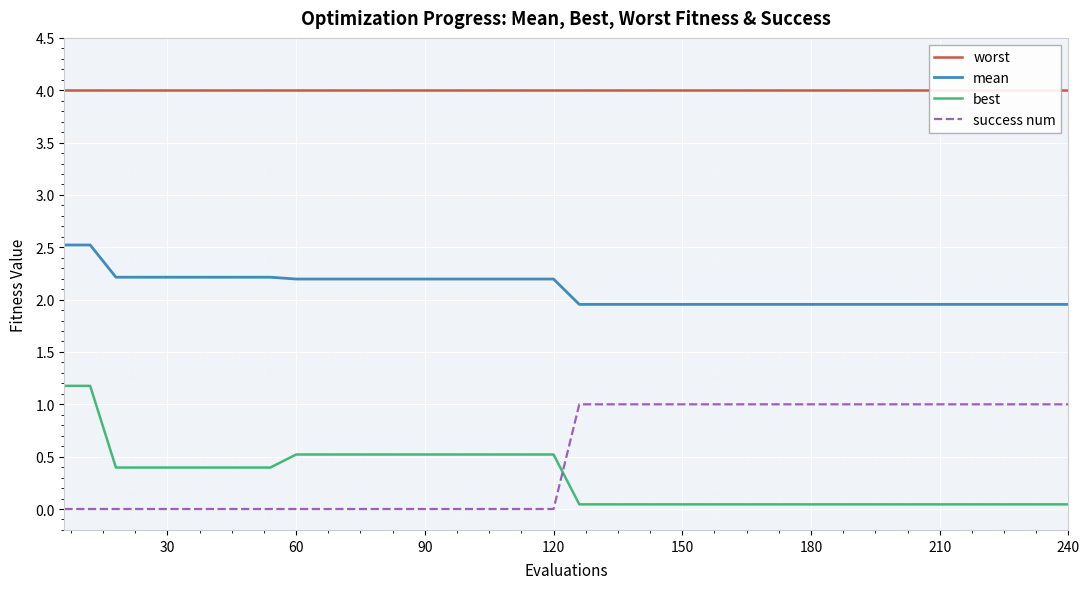

True or false: mean has a value of 2.0 at 240.

True